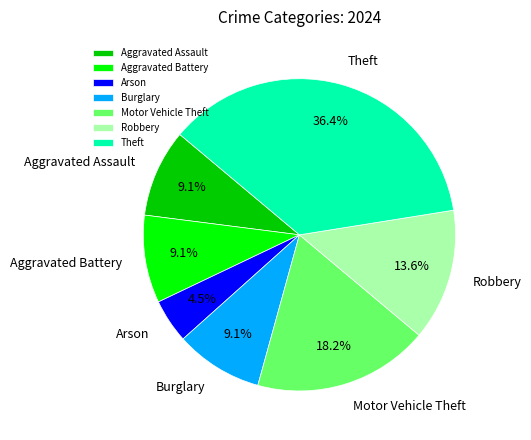

Does Arson account for over 50% of the chart?

No